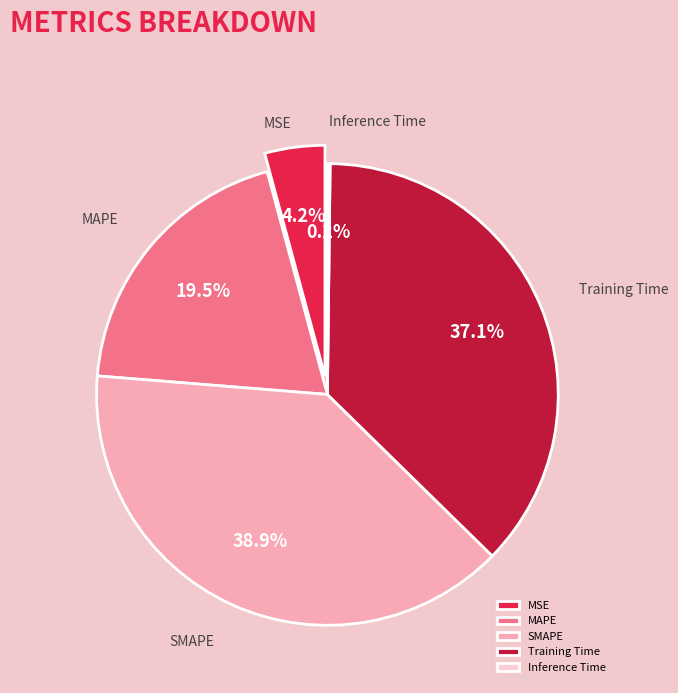

To the nearest percent, what is the average slice percentage?

20%